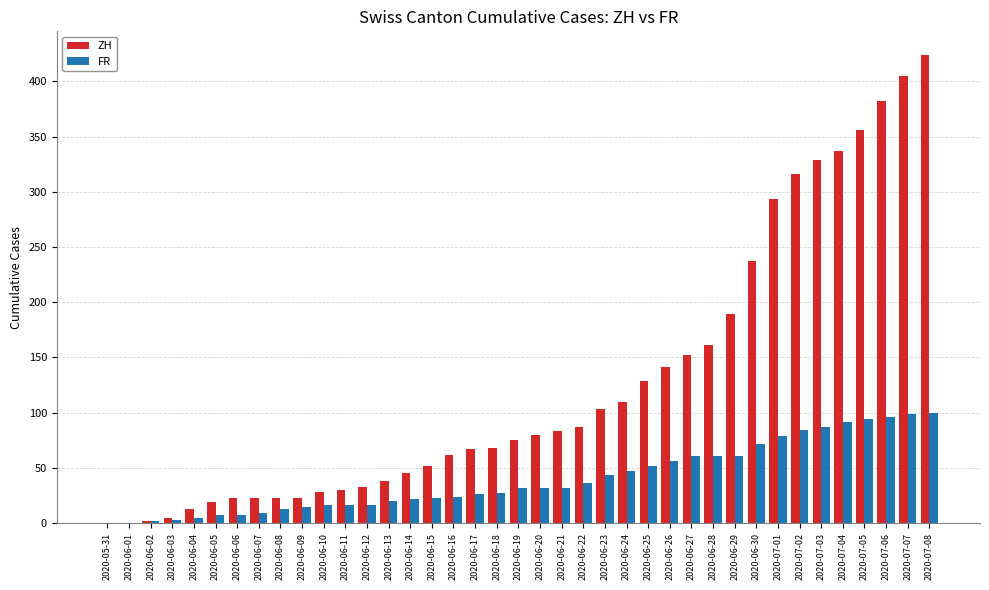

What is the average value of the ZH series?

127